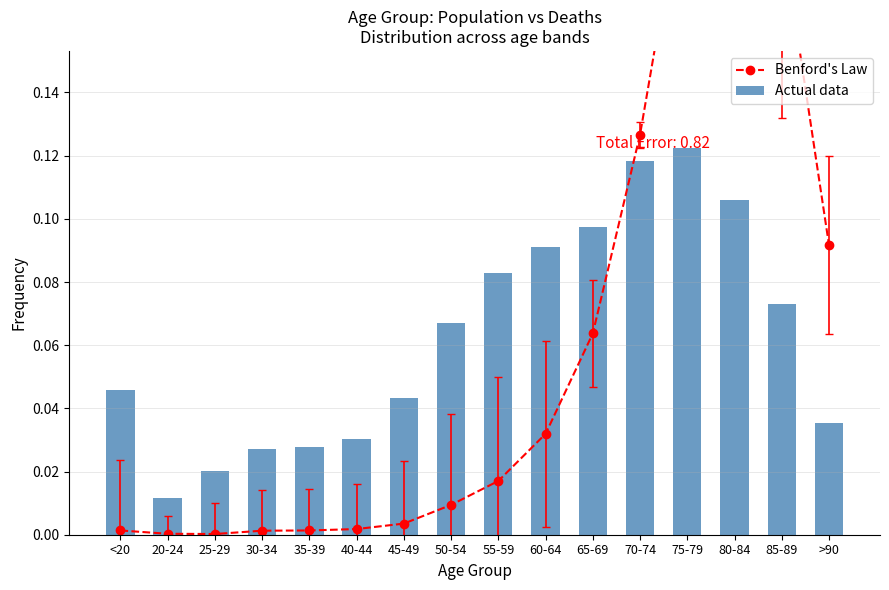

Which series changed the most between 25-29 and 50-54?

Actual data